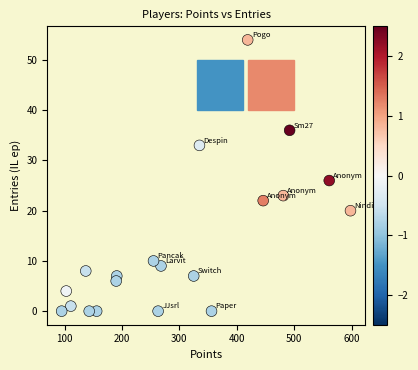

What Y value in the scatter plot is closest to 27?

26